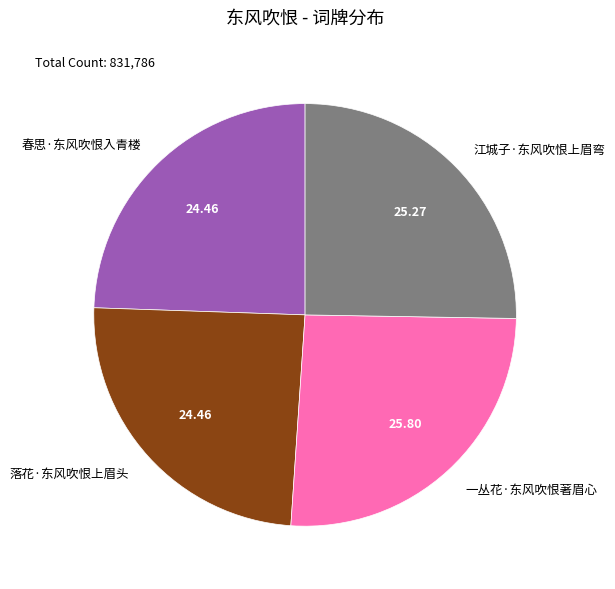

Is 春思·东风吹恨入青楼 the majority of the pie?

No